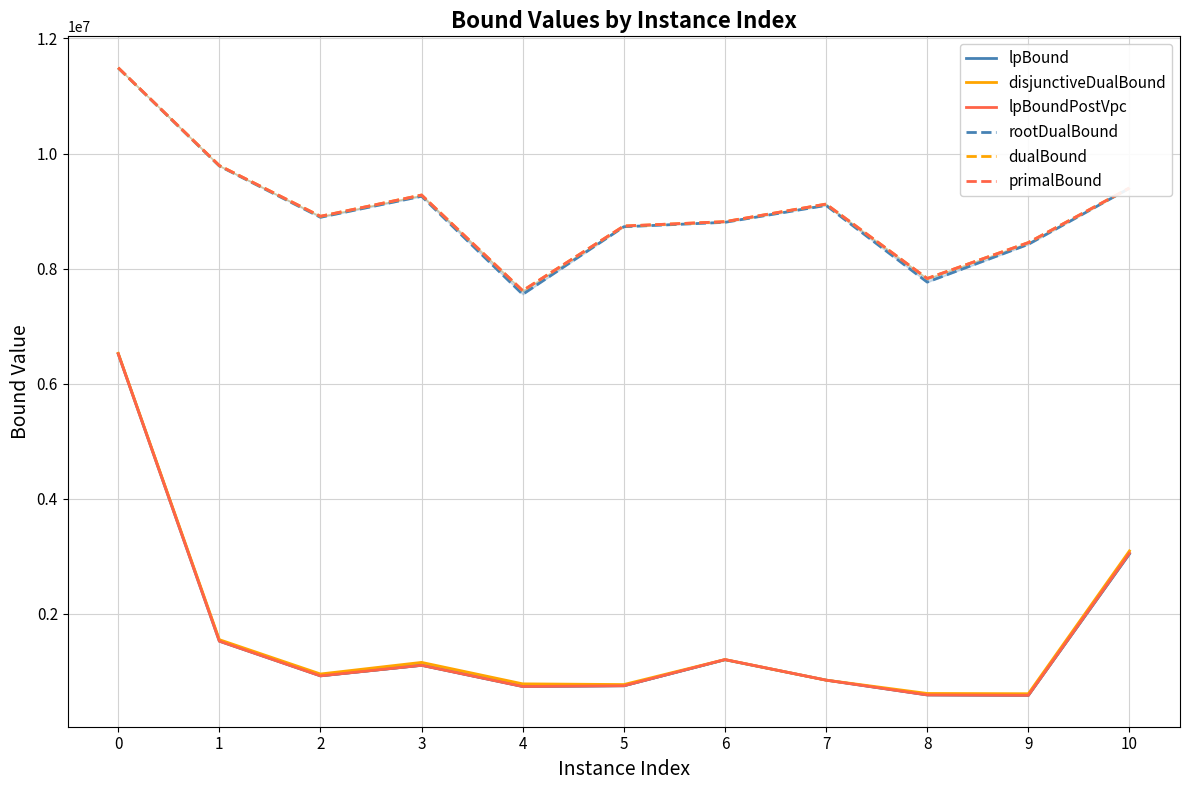

True or false: dualBound has a value of 4876592.4 at 8.

False